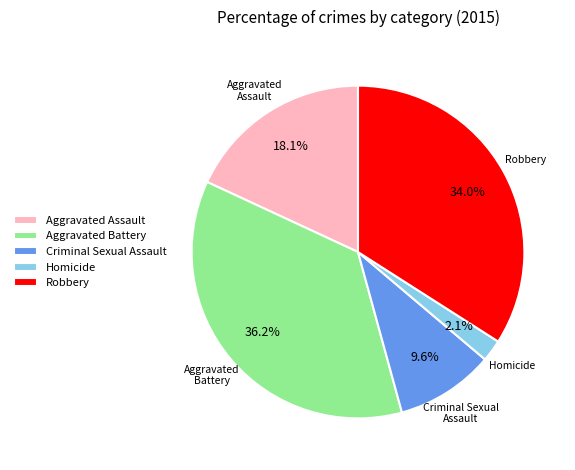

To the nearest percent, what is the combined percentage of Criminal Sexual Assault and Aggravated Assault?

28%